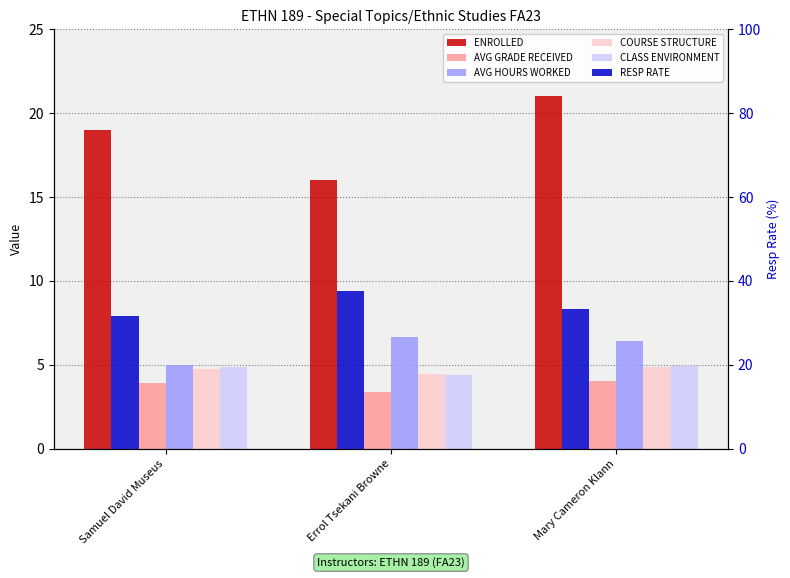

Which series changed the most between Samuel David Museus and Errol Tsekani Browne?

RESP RATE